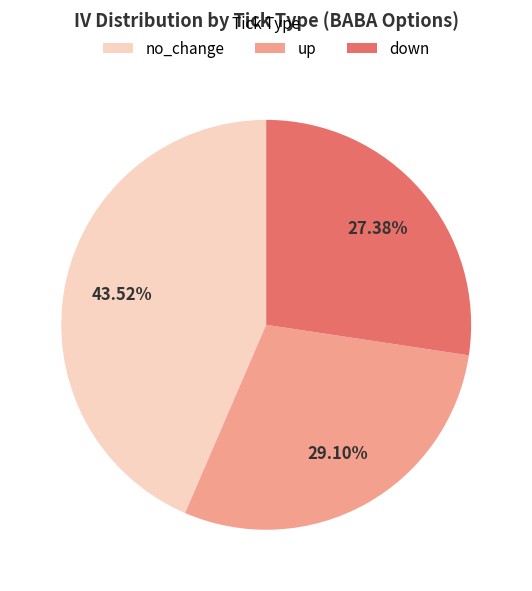

Is up the majority of the pie?

No